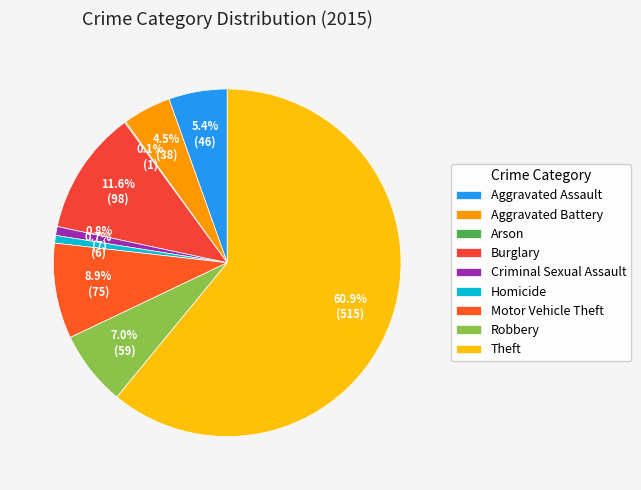

How many slices are in this pie chart?

9